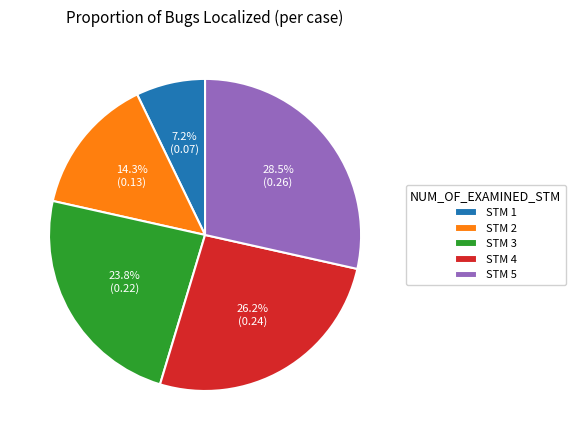

What is the smallest slice in the pie chart?

STM 1